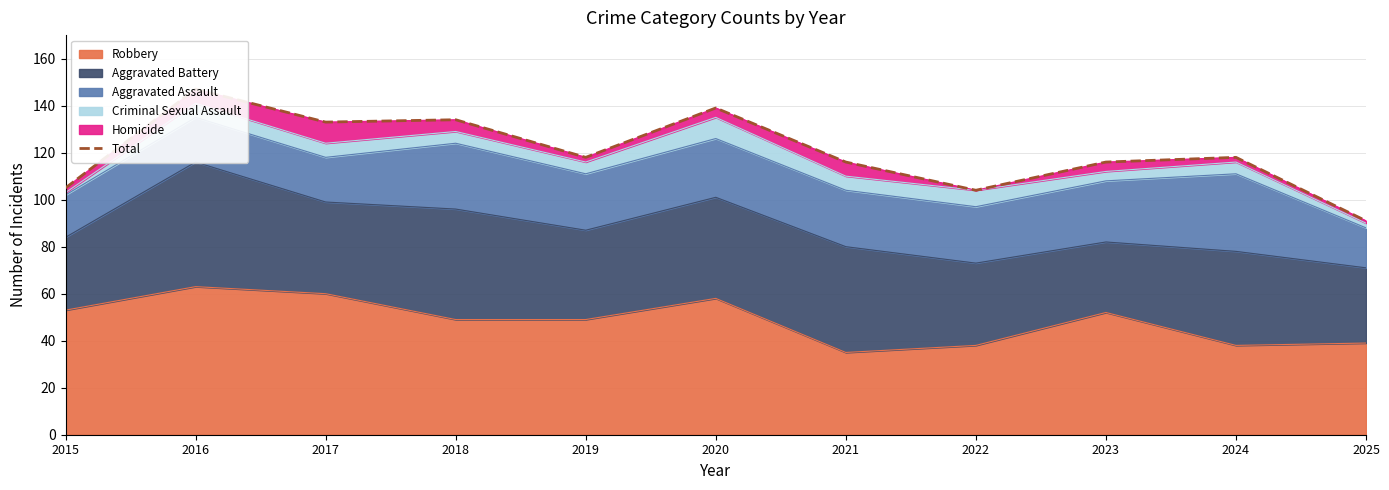

How many data points are less than 118?

5